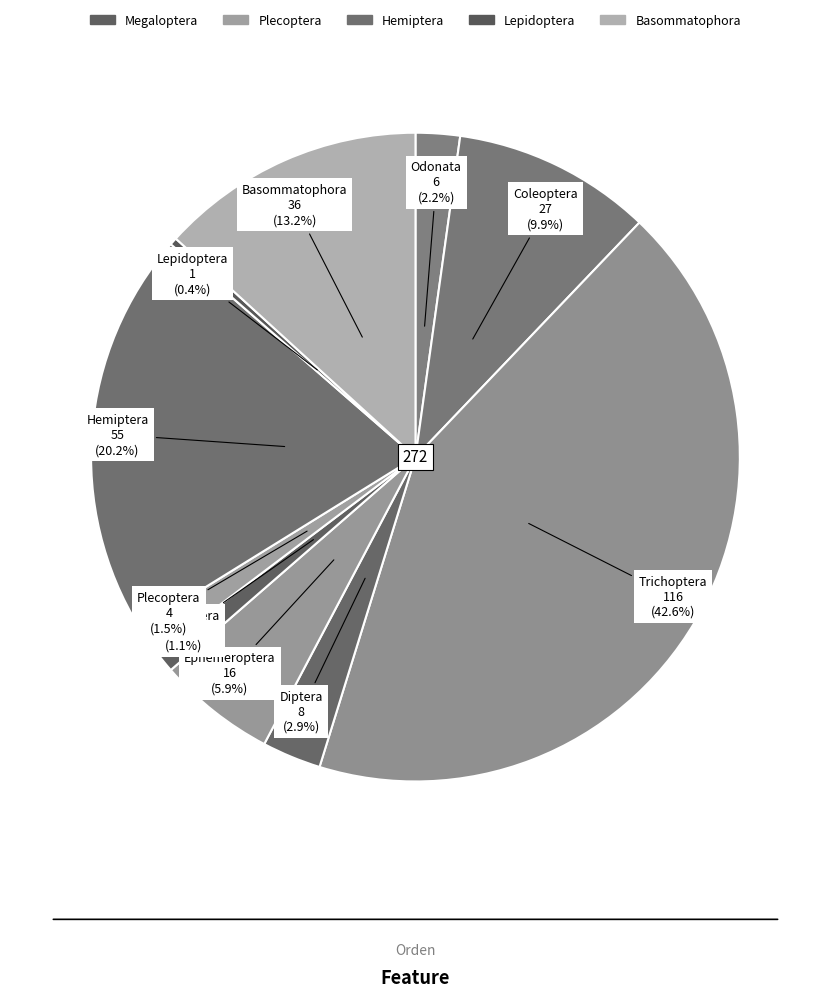

Which has a higher value, Ephemeroptera or Trichoptera?

Trichoptera